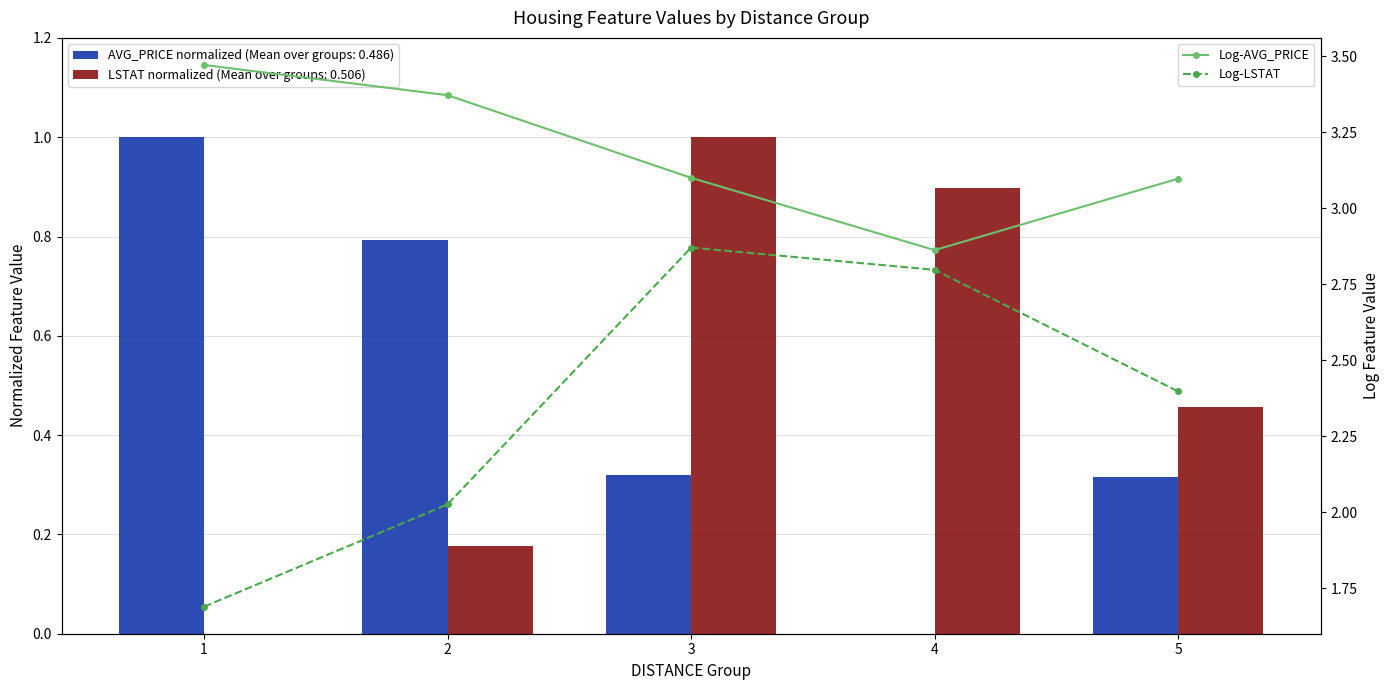

At how many categories does at least one series exceed 2?

5